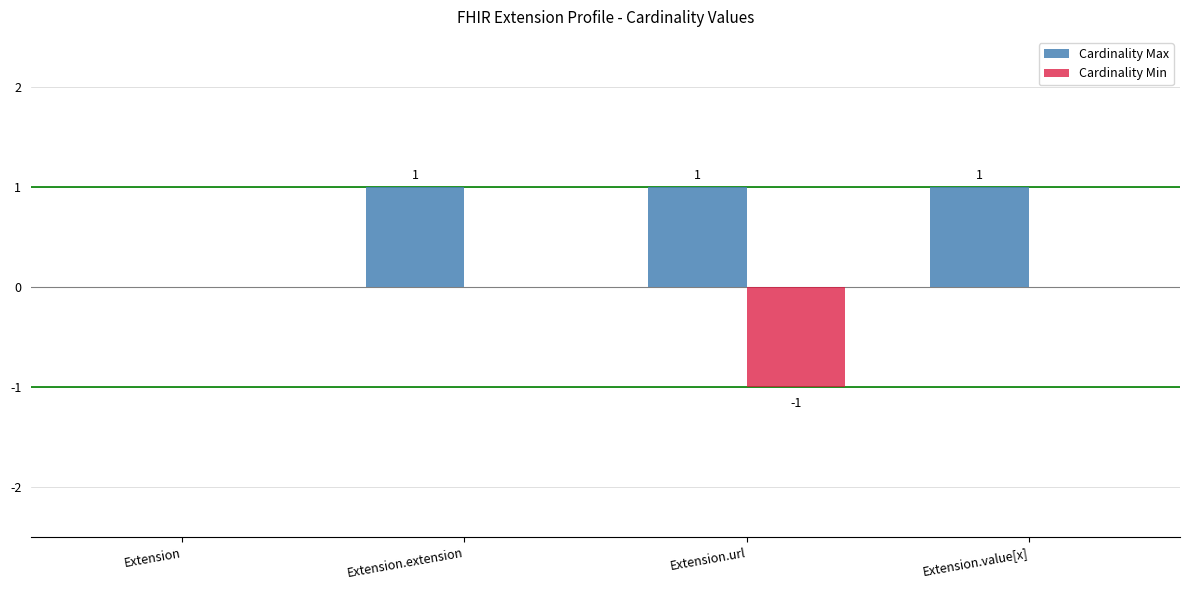

True or false: Cardinality Max has a value of 0 at Extension.url.

False